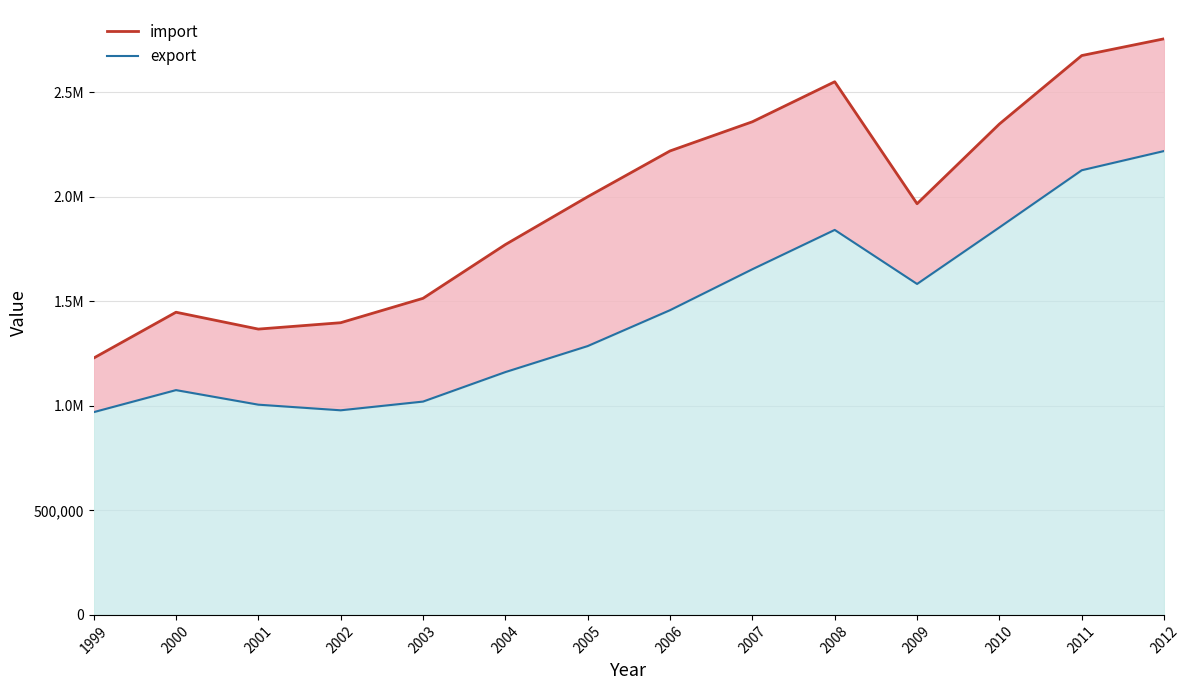

List the series in order of their peak value, lowest first.

export, import